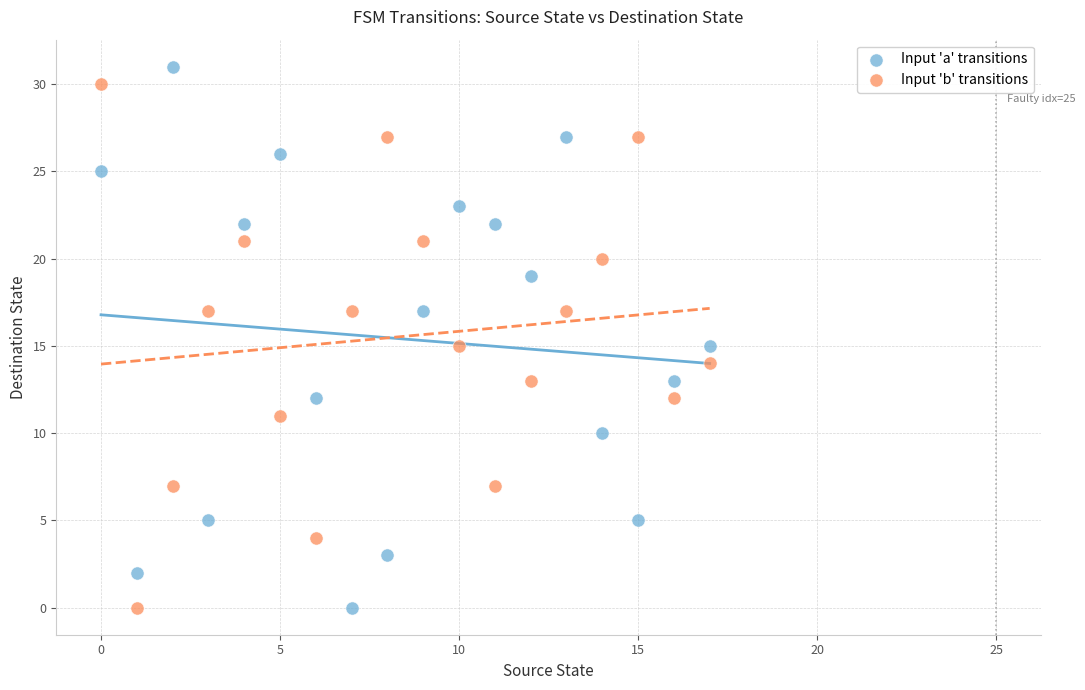

Which series reaches the maximum Y coordinate?

Input 'a' transitions